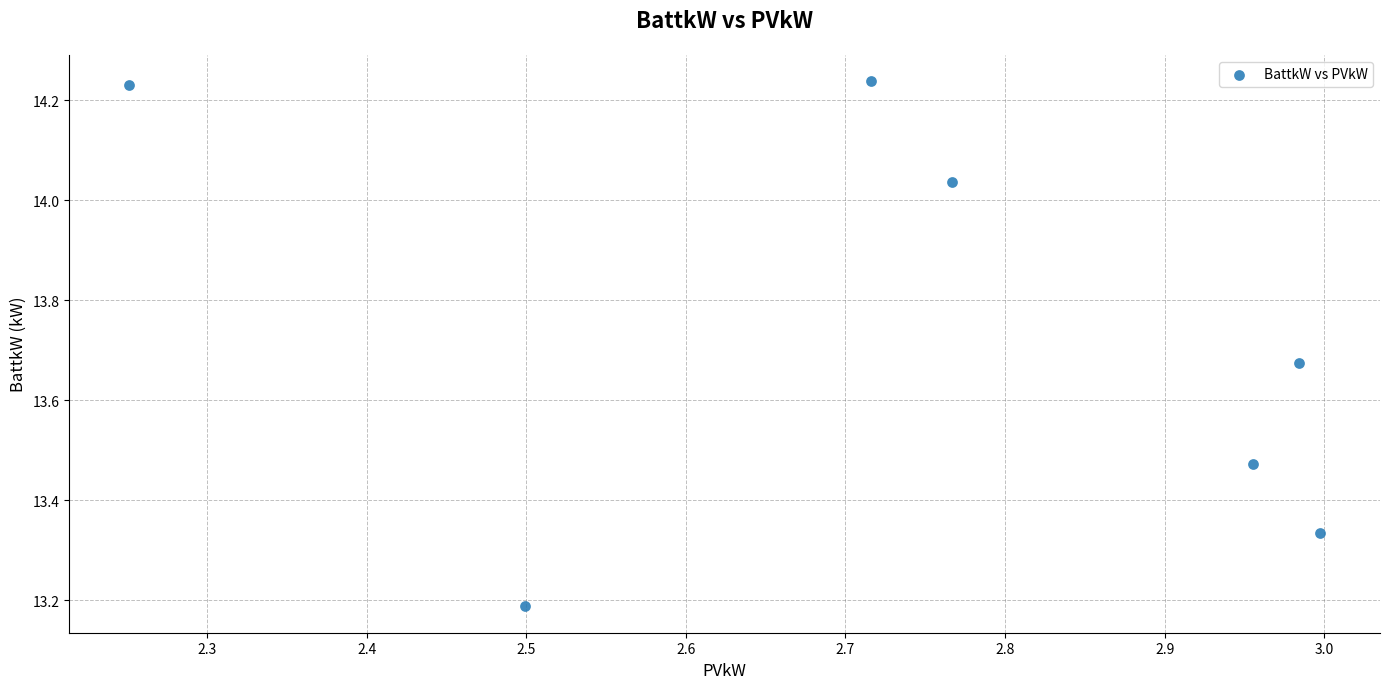

What is the range of Y values (max minus min)?

1.1